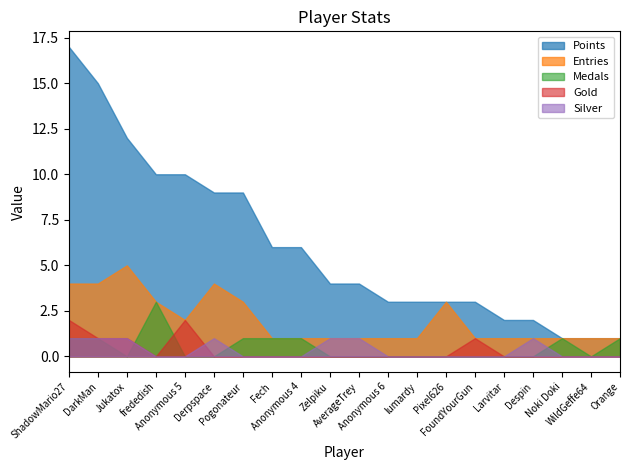

Is it true that Gold equals 1 at Anonymous 5?

False